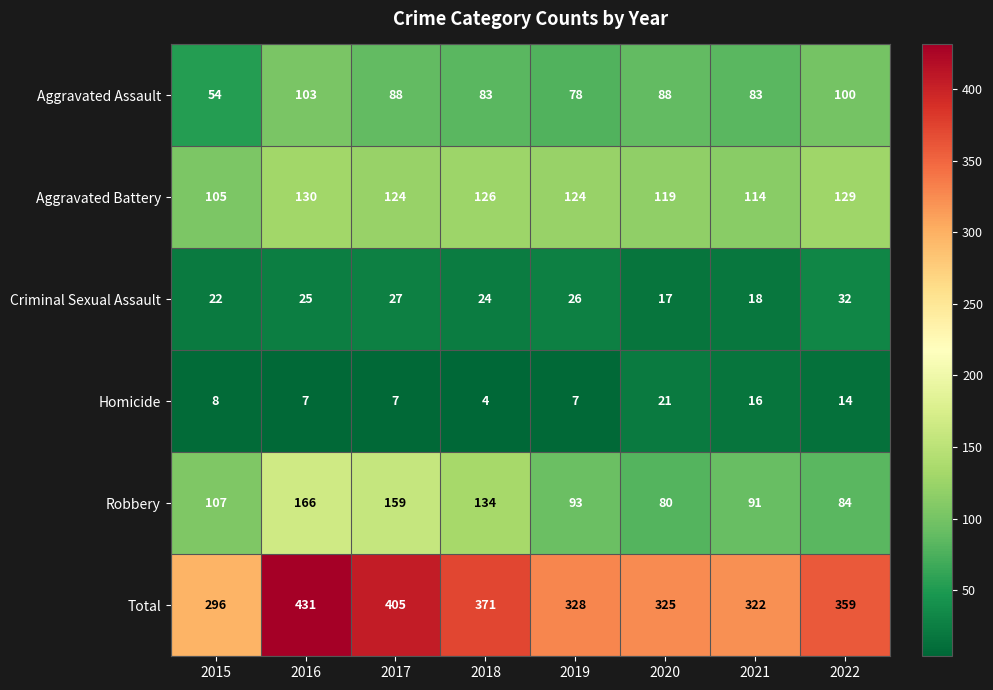

What is the approximate value of Total at 2016?

431